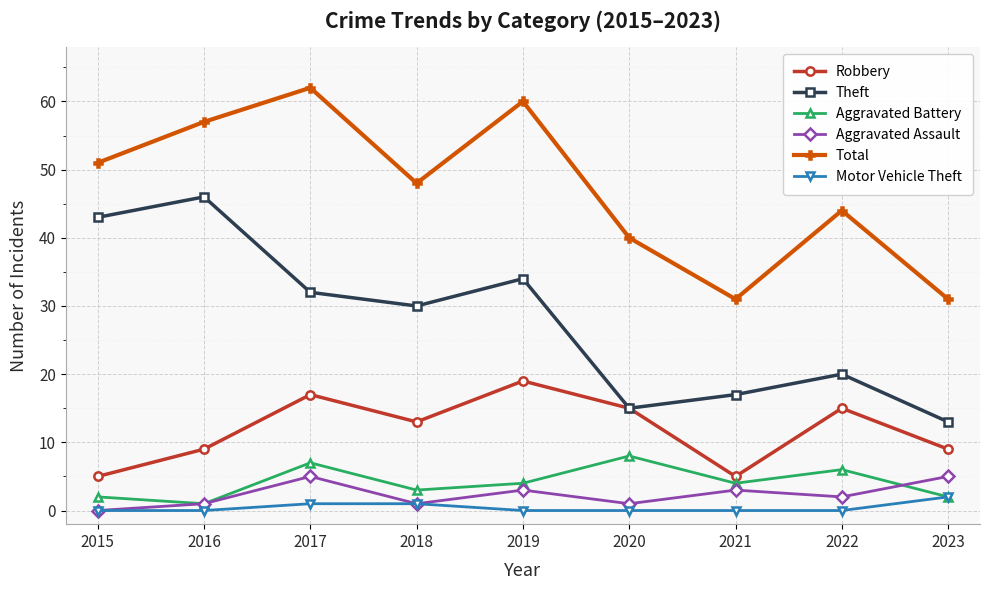

How many data points does each series have?

9